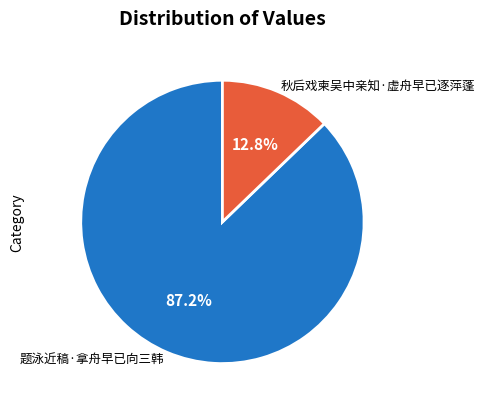

Which has a higher value, 题泳近稿·拿舟早已向三韩 or 秋后戏柬吴中亲知·虚舟早已逐萍蓬?

题泳近稿·拿舟早已向三韩